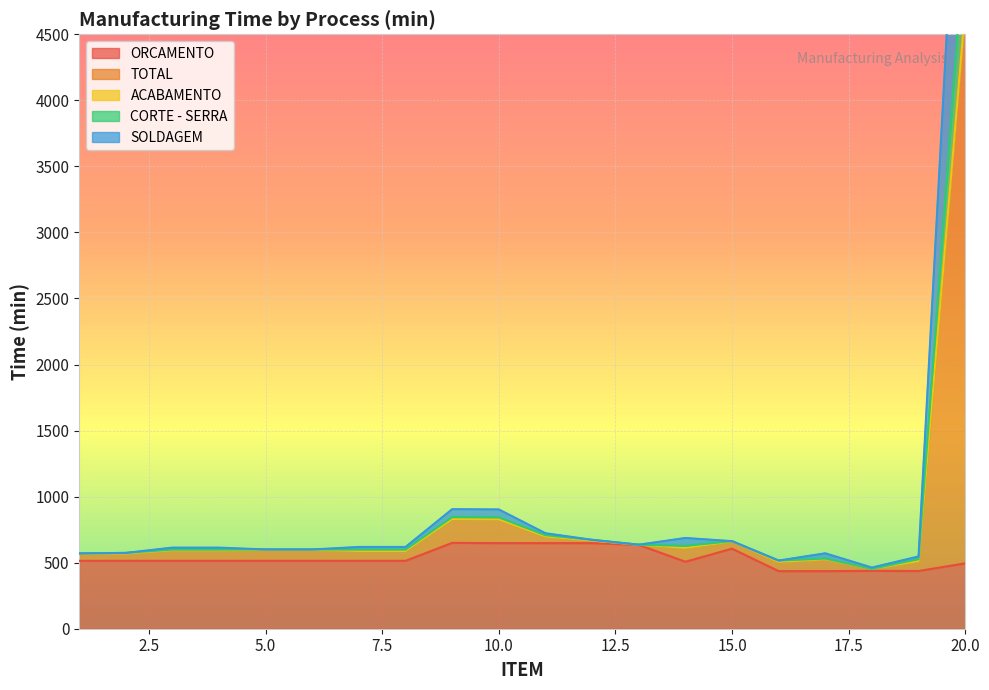

The value of ORCAMENTO at 15.0 is 1070. True or false?

False